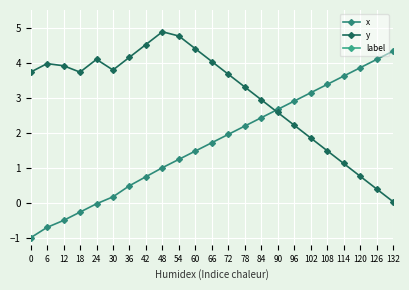

What is the value of the y point at the 2nd from the left?

4.0